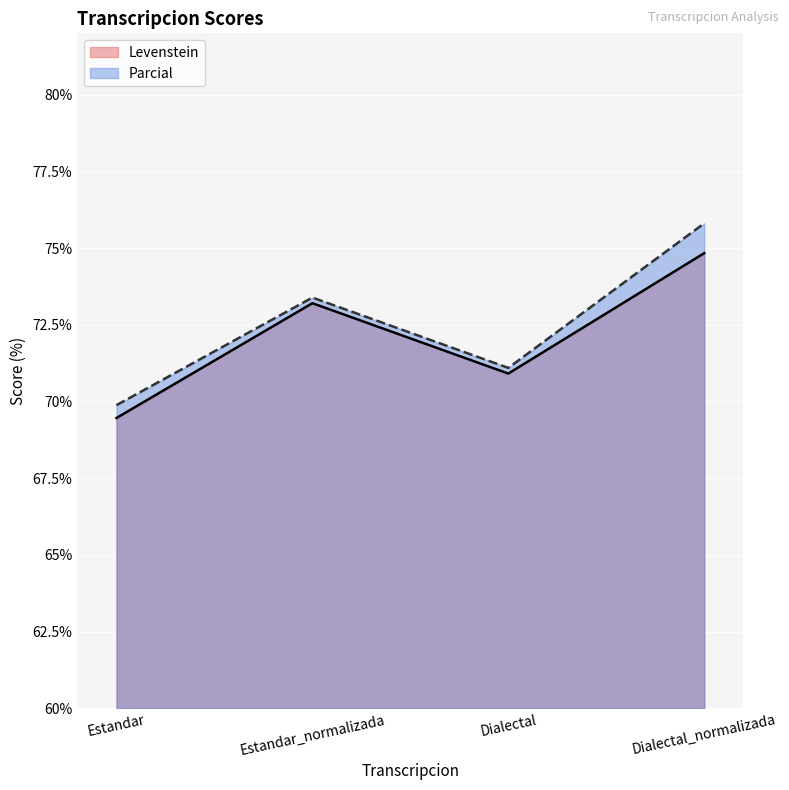

In Levenstein, how many points are lower than both neighbors (excluding endpoints)?

1